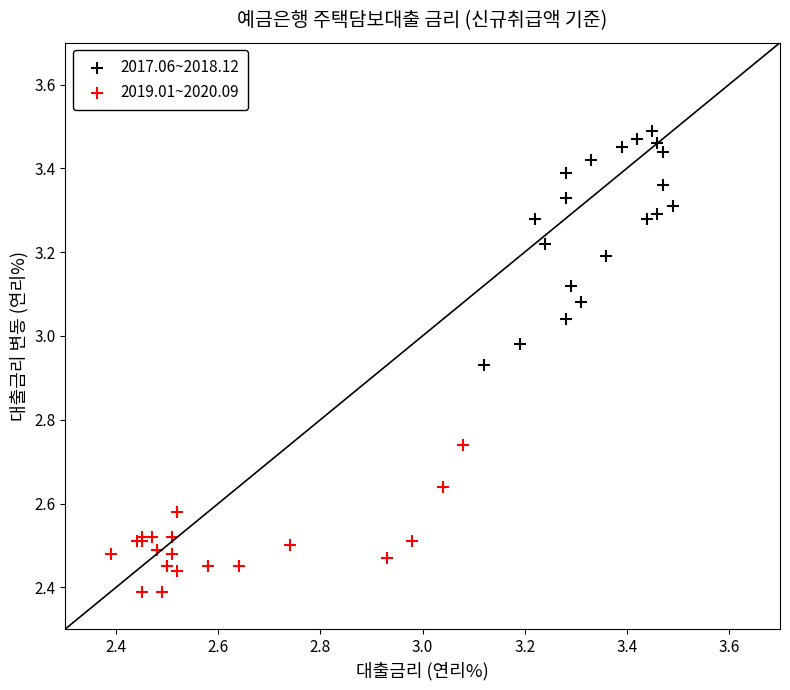

What are all the series names shown in the legend?

2017.06~2018.12, 2019.01~2020.09